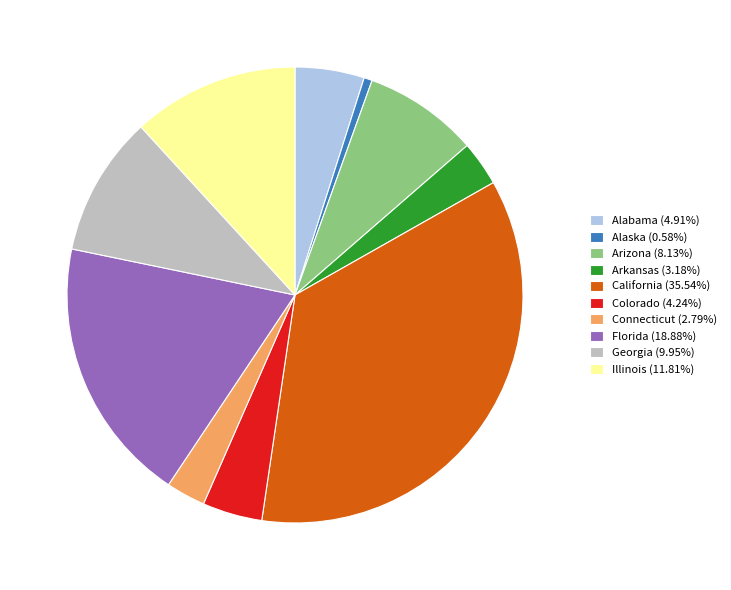

Approximately how many times larger is the value at Arizona (8.13%) compared to Connecticut (2.79%)?

2.9